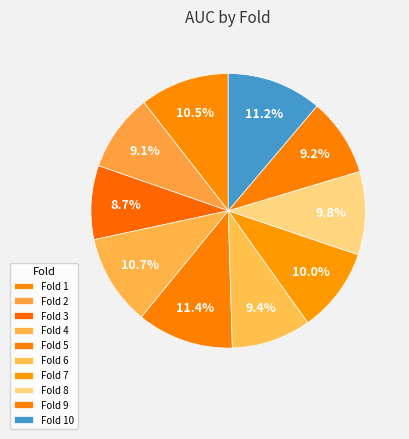

How many segments does this pie chart have?

10